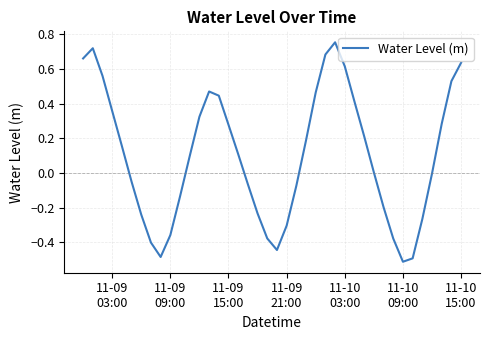

What is the difference between the maximum and minimum values?

1.3